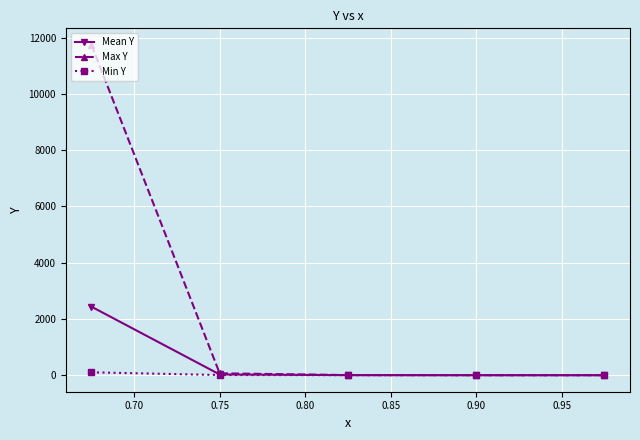

How many data points in Max Y are above 5?

3